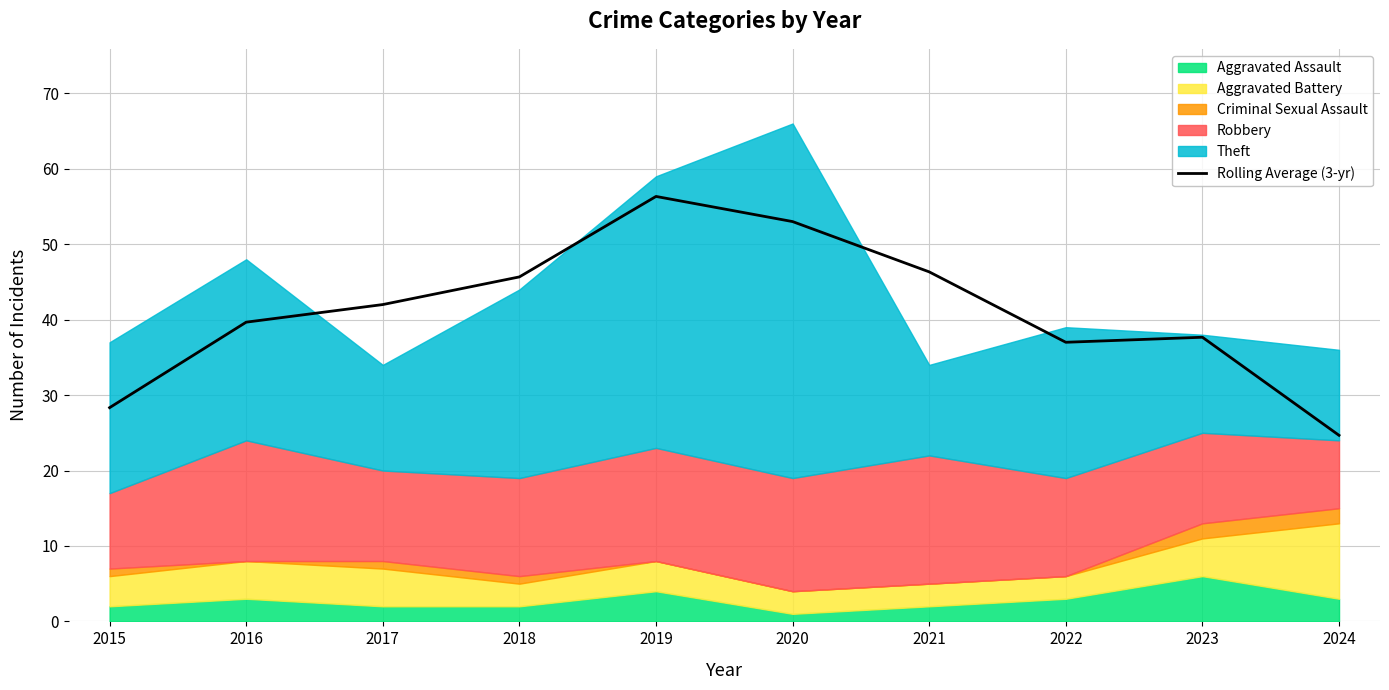

What is the ratio of the value at 2021 to the value at 2018?

1.0